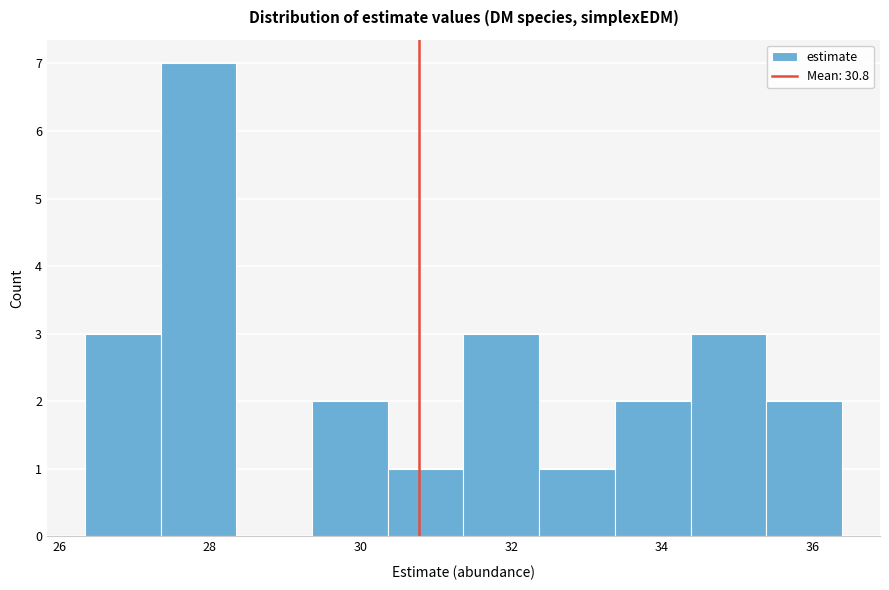

Reading left to right, transcribe this chart: for each bar, give the range it covers on the x-axis and its height. Neither the bar edges nor the heights are printed on the chart, so give them approximately, as read against the axes.

26.4 to 27.4: 3
27.4 to 28.4: 7
28.4 to 29.4: 0
29.4 to 30.4: 2
30.4 to 31.4: 1
31.4 to 32.4: 3
32.4 to 33.4: 1
33.4 to 34.4: 2
34.4 to 35.4: 3
35.4 to 36.4: 2